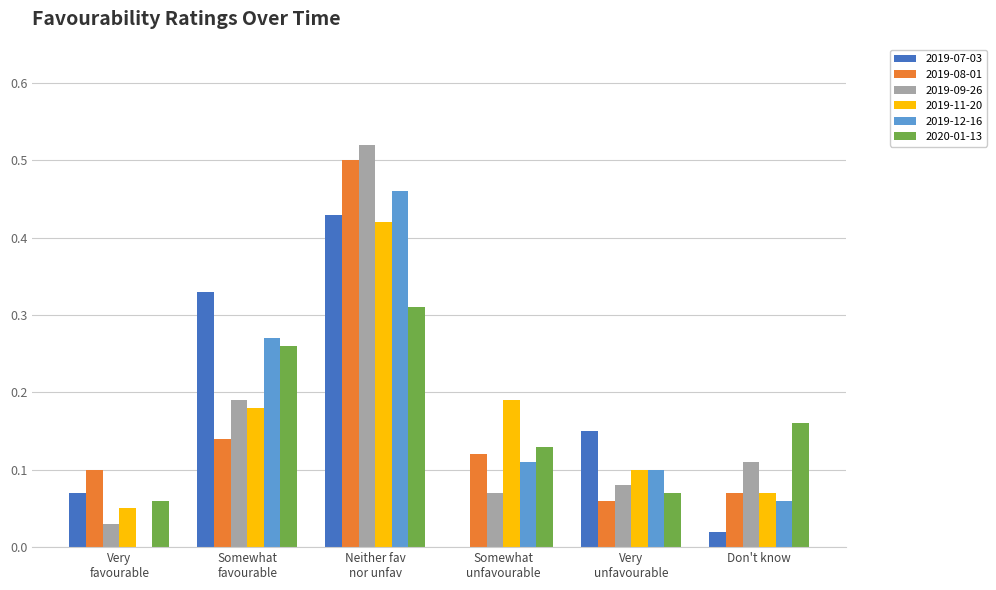

What is the sum of all 2019-11-20 values?

1.0